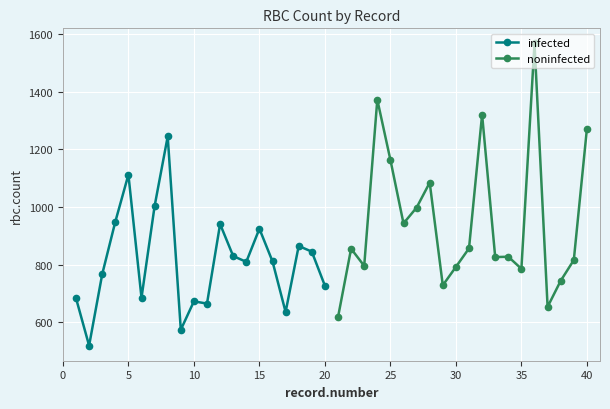

What is the difference between the maximum and minimum values in the noninfected series?

949.2